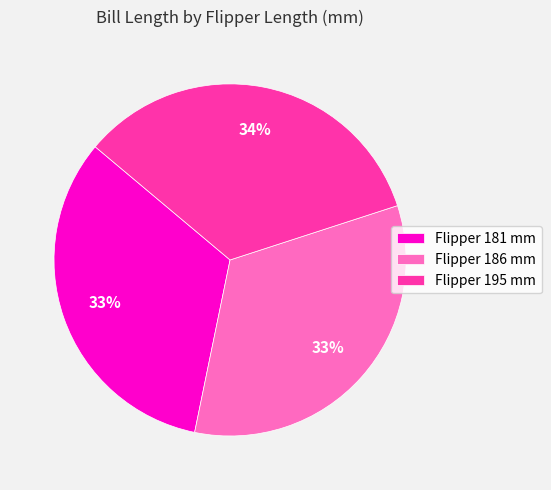

Which category has the biggest portion of the pie?

Flipper 195 mm